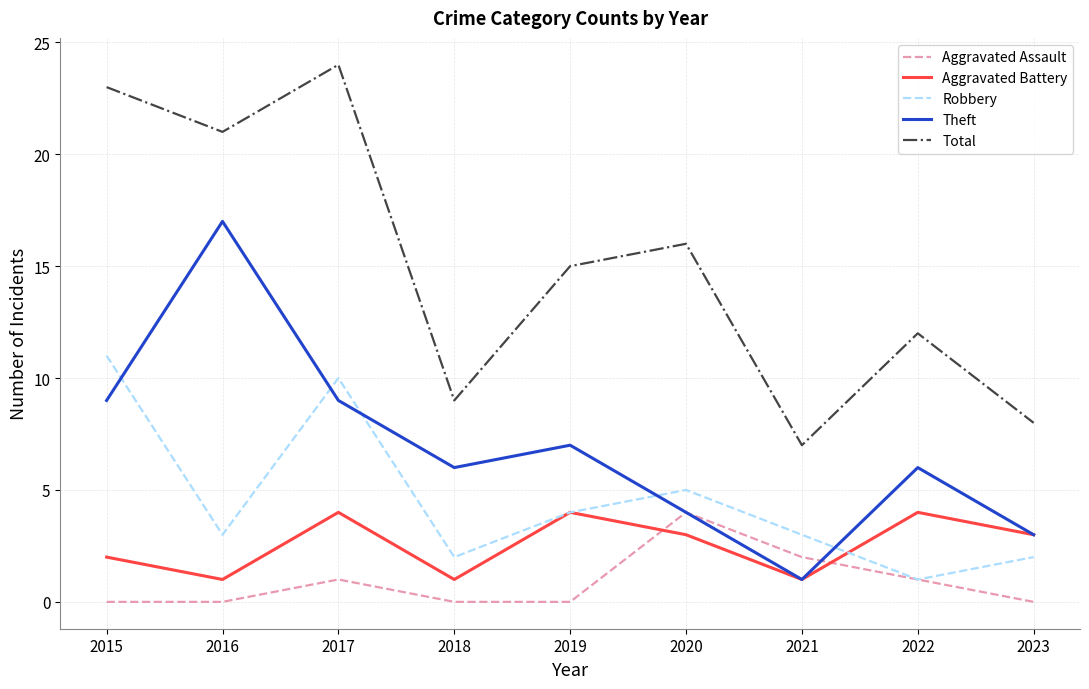

True or false: Aggravated Battery and Total intersect in this chart.

False